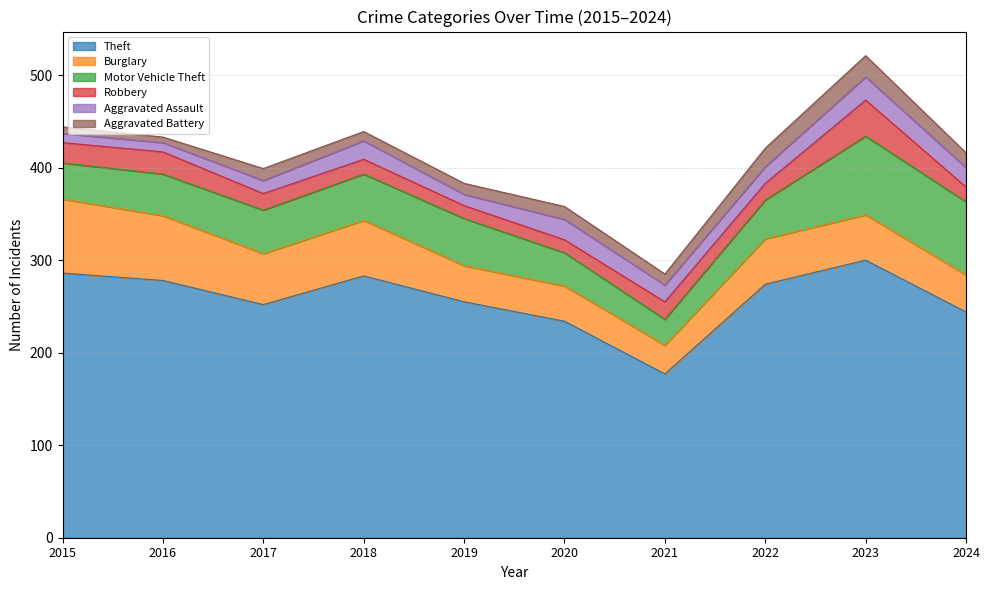

Reading right to left, what are all the values shown in this chart?

Theft: 244	300	274	177	234	255	283	252	278	286
Burglary: 40	49	49	31	38	39	60	55	70	80
Motor Vehicle Theft: 79	85	42	28	36	51	50	47	45	39
Robbery: 16	39	18	19	14	14	16	18	24	22
Aggravated Assault: 21	25	18	18	22	12	20	14	10	10
Aggravated Battery: 16	23	20	12	14	12	10	13	6	7